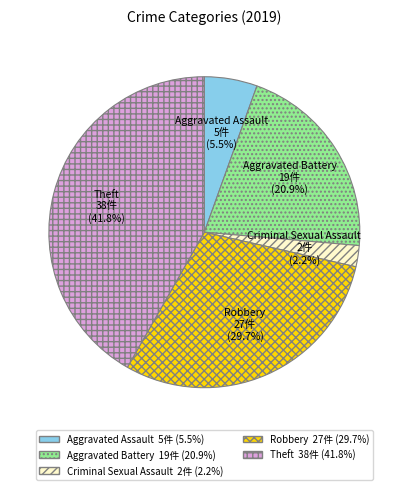

To the nearest percent, what is the difference between the Aggravated Assault and Robbery slice percentages?

24%